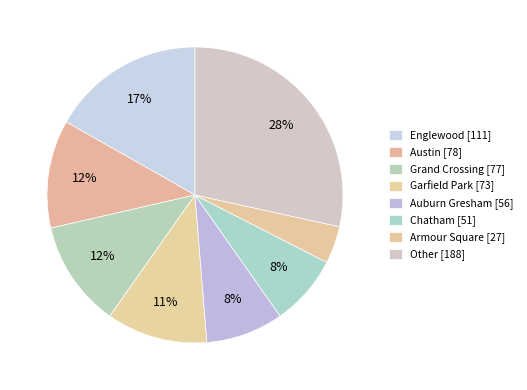

Which category has the biggest portion of the pie?

Other